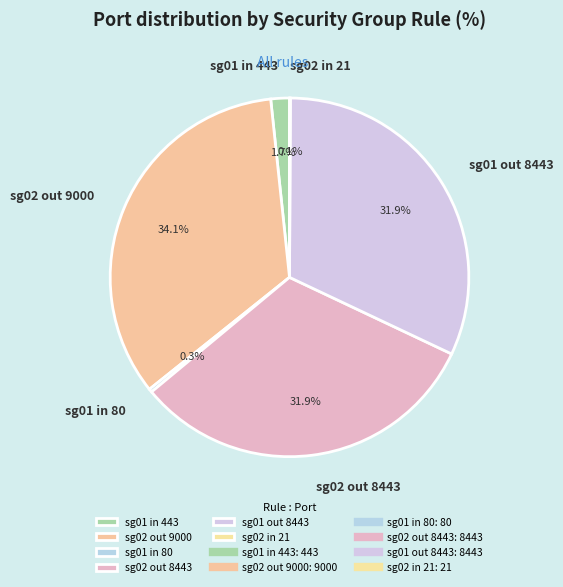

The sg02 out 8443 slice represents 32% of the pie. True or false?

True